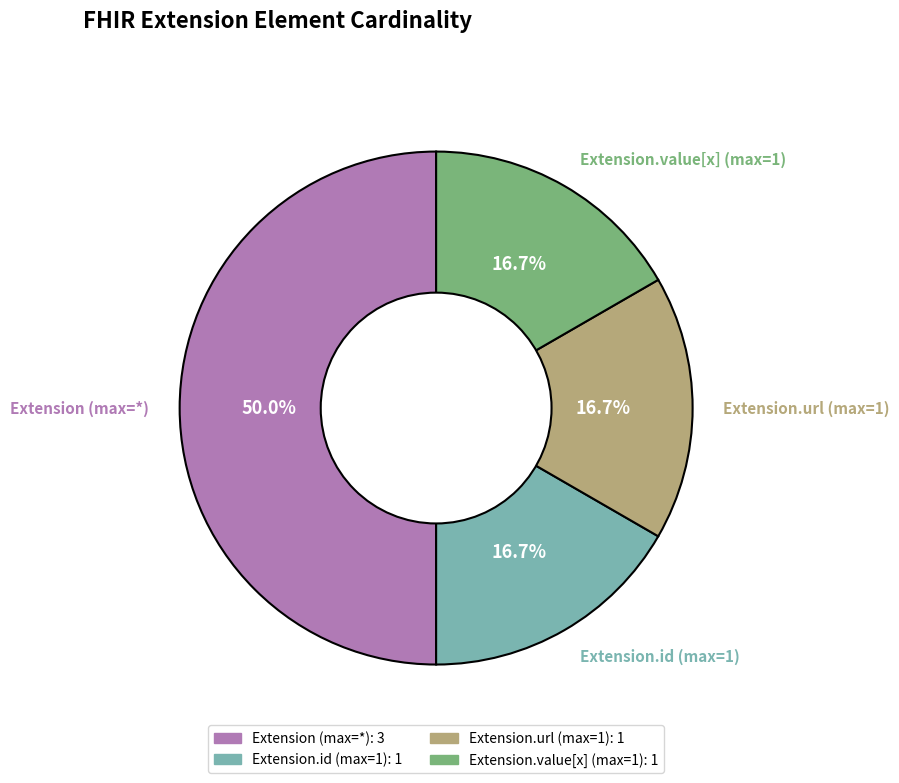

Is the sum of Extension.url (max=1) and Extension.value[x] (max=1) greater than half?

No